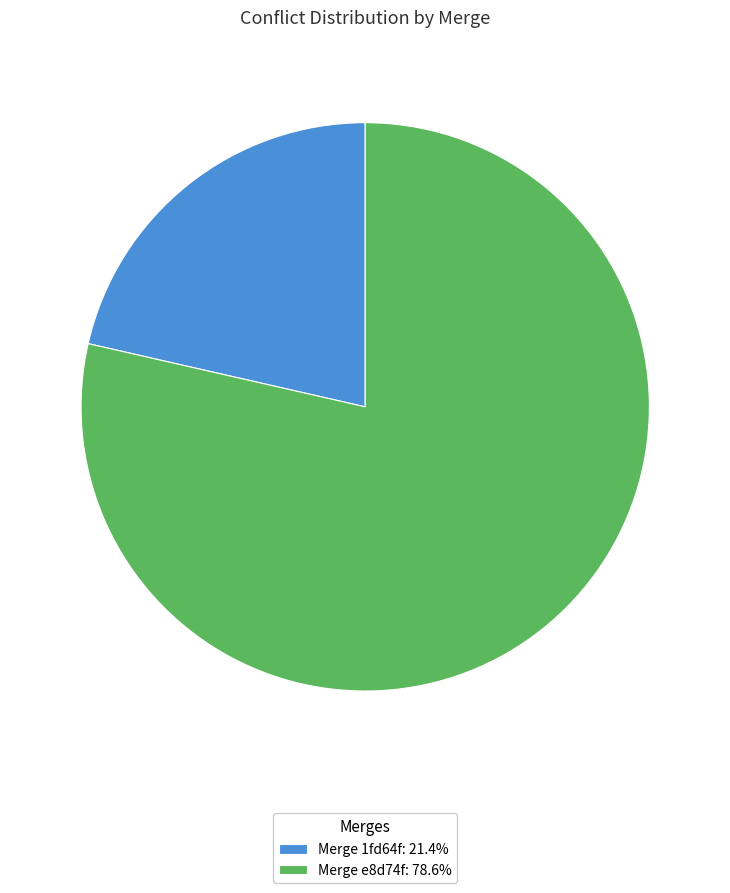

Does Merge e8d74f: 78.6% account for over 50% of the chart?

Yes